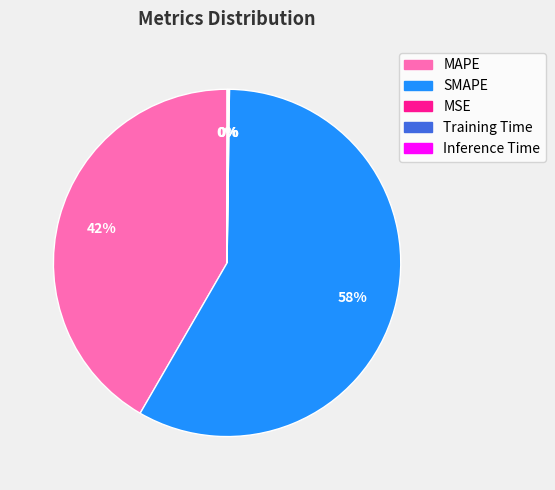

Approximately how many times larger is the value at MAPE compared to SMAPE?

0.7